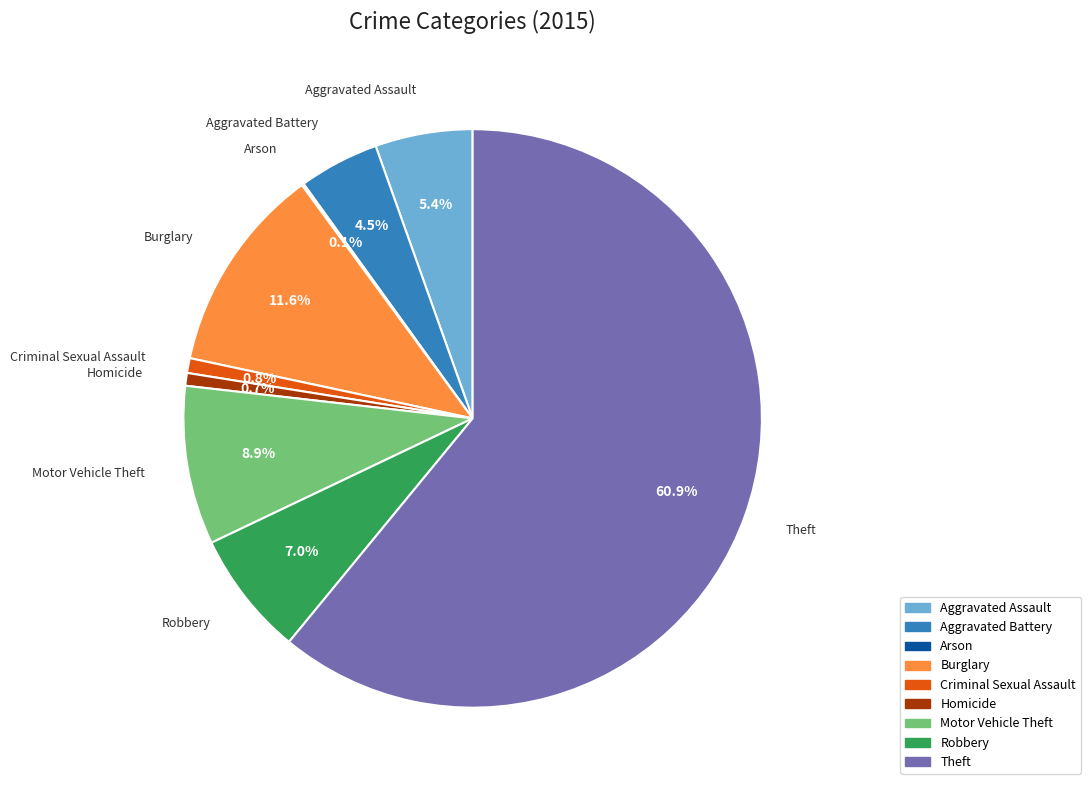

True or false: Robbery accounts for 20% of the total.

False